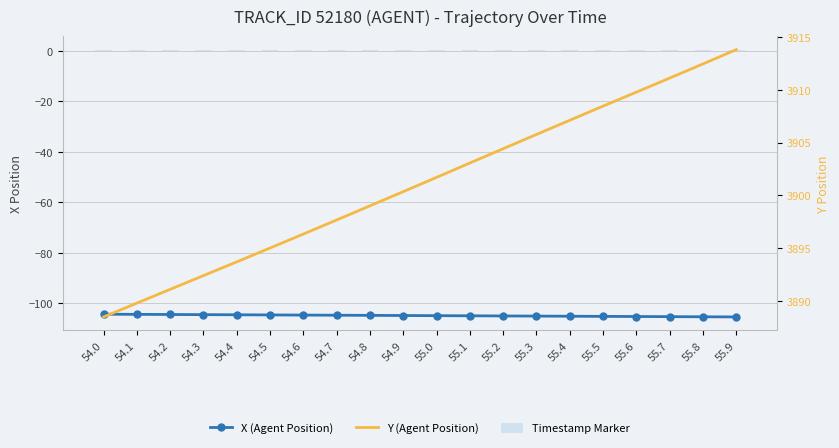

What are all the series names shown in the legend?

X (Agent Position), Timestamp Marker, Y (Agent Position)